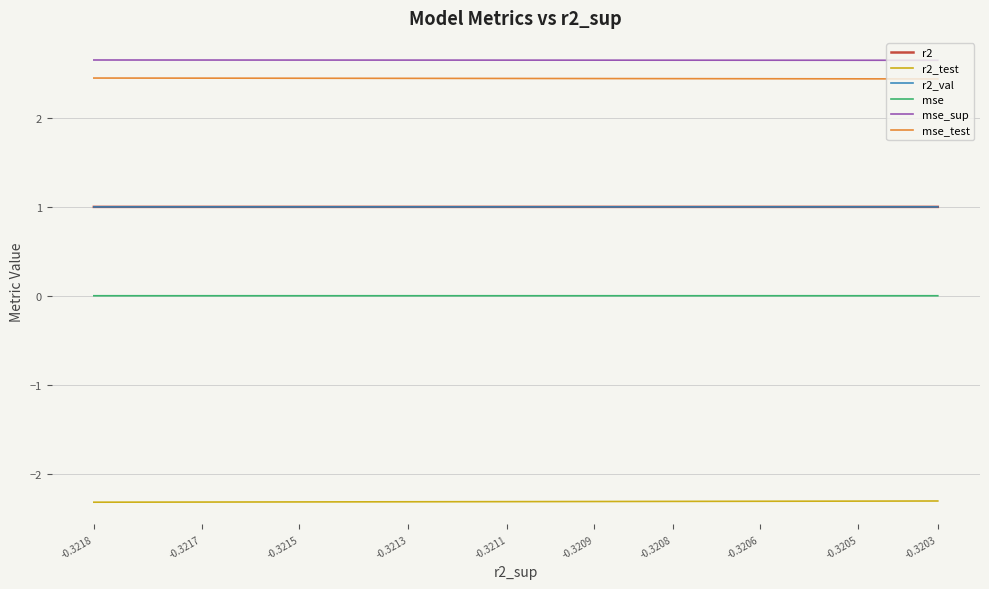

Reading left to right, extract all data points from this chart.

r2: 1.0	1.0	1.0	1.0	1.0	1.0	1.0	1.0	1.0	1.0
r2_test: -2.3	-2.3	-2.3	-2.3	-2.3	-2.3	-2.3	-2.3	-2.3	-2.3
r2_val: 1.0	1.0	1.0	1.0	1.0	1.0	1.0	1.0	1.0	1.0
mse: 0.0	0.0	0.0	0.0	0.0	0.0	0.0	0.0	0.0	0.0
mse_sup: 2.6	2.6	2.6	2.6	2.6	2.6	2.6	2.6	2.6	2.6
mse_test: 2.4	2.4	2.4	2.4	2.4	2.4	2.4	2.4	2.4	2.4